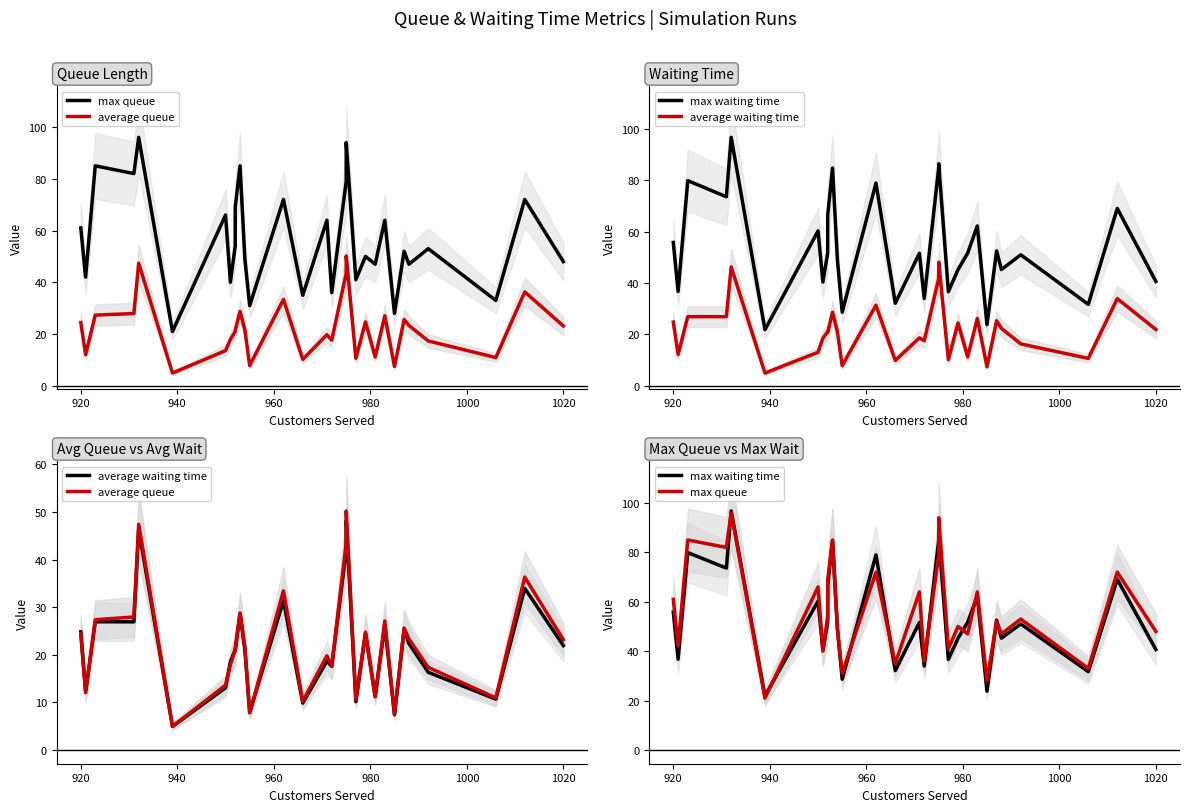

True or false: average waiting time and max queue intersect in this chart.

False